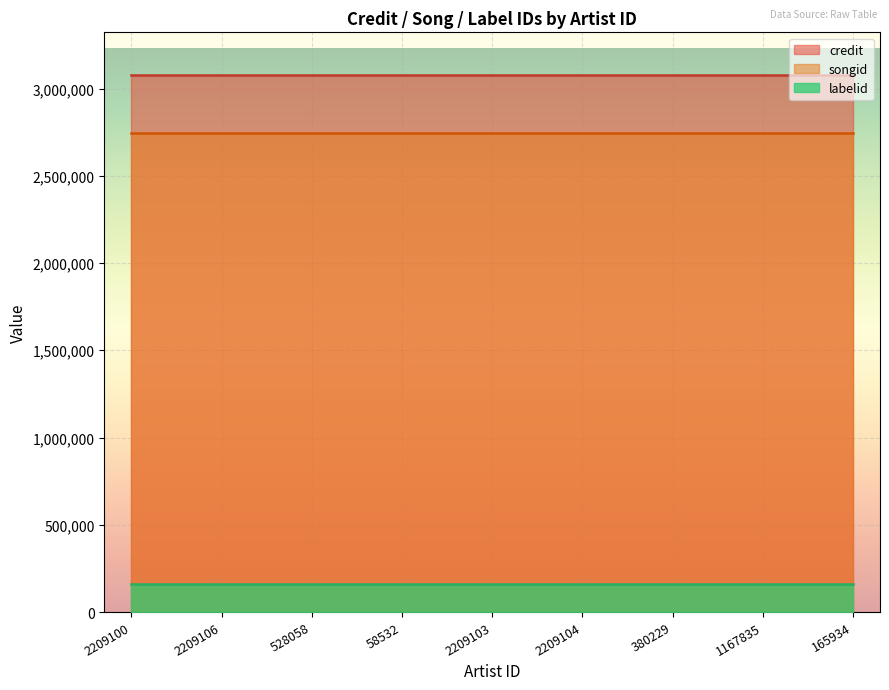

Rank the series by their maximum value, from highest to lowest.

credit, songid, labelid